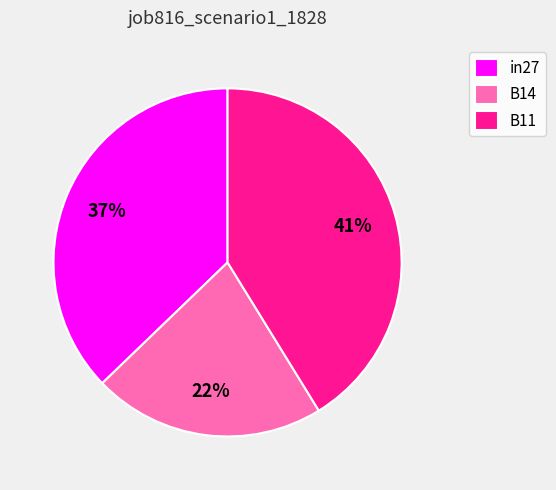

Which slice is the smallest?

B14